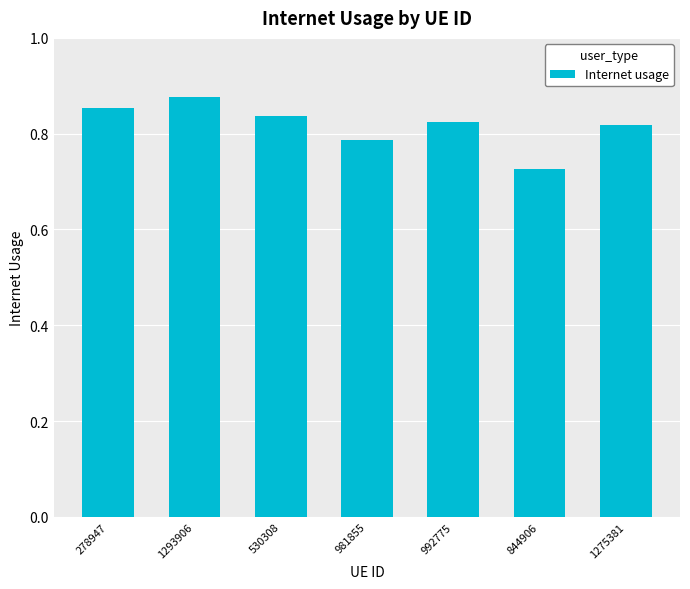

At which label is the value closest to 0?

844906